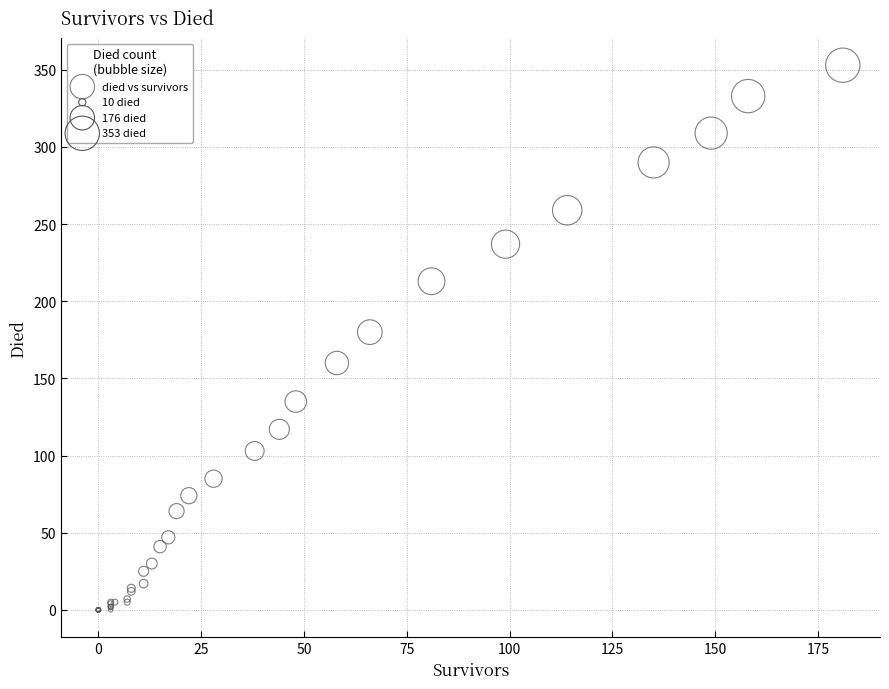

What Y value in the scatter plot is closest to 176?

180